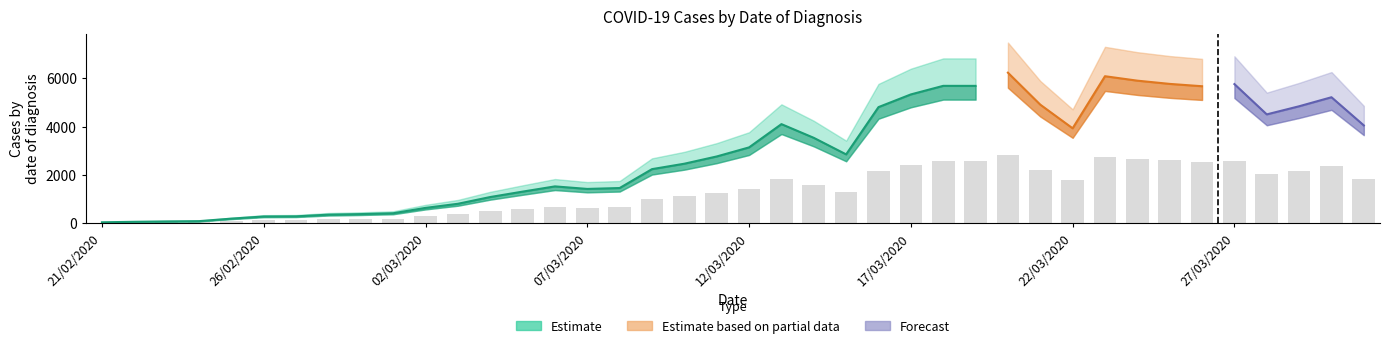

How many values exceed 1282?

20